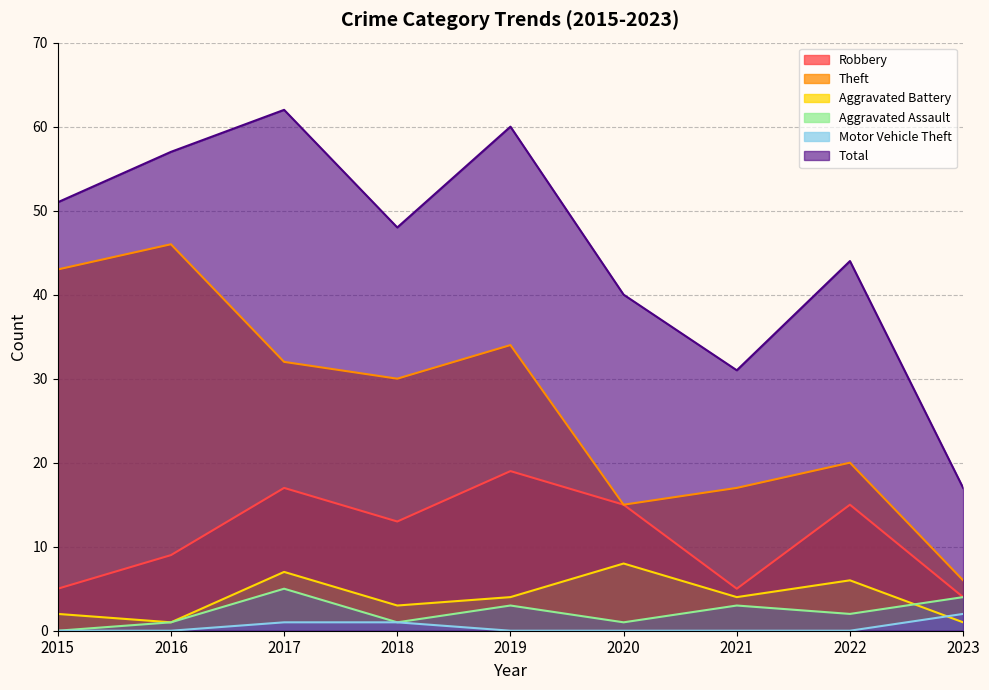

What is the spread (max minus min) of values at 2016?

57